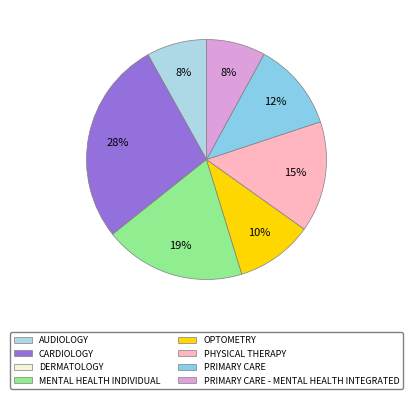

Which slice is the smallest?

DERMATOLOGY